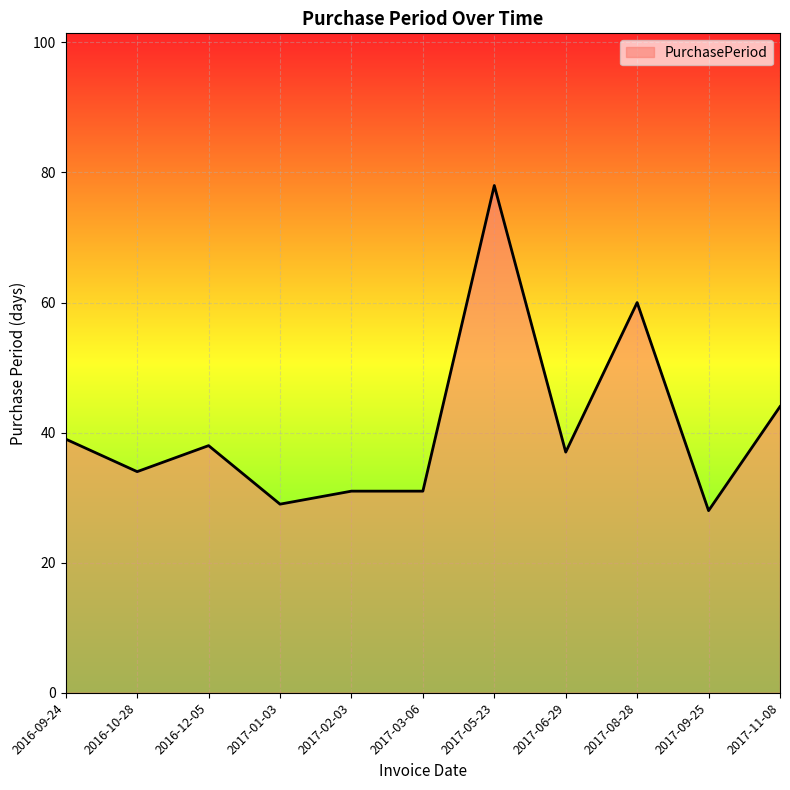

What position from the right is 2016-09-24?

11